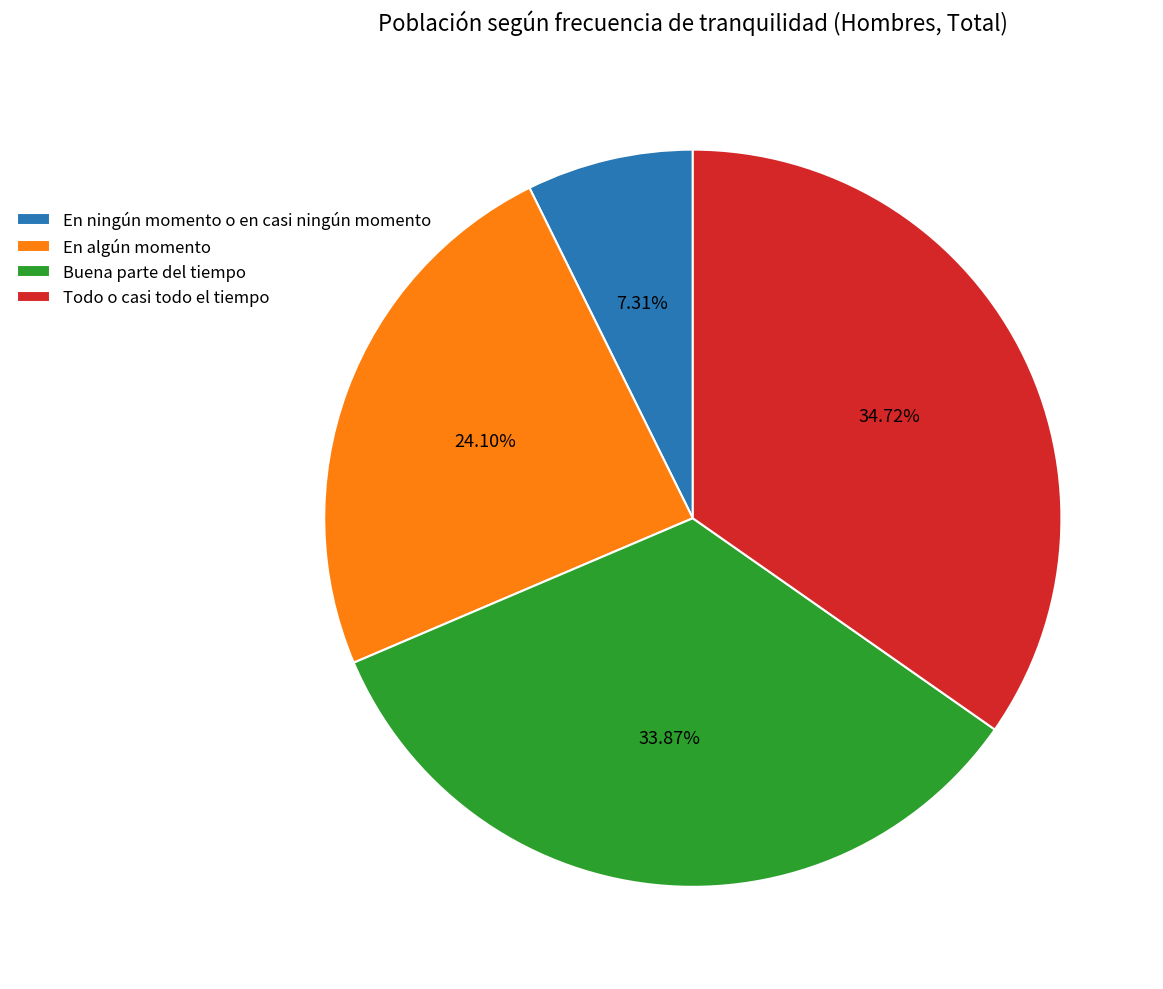

Count the number of slices in the pie.

4